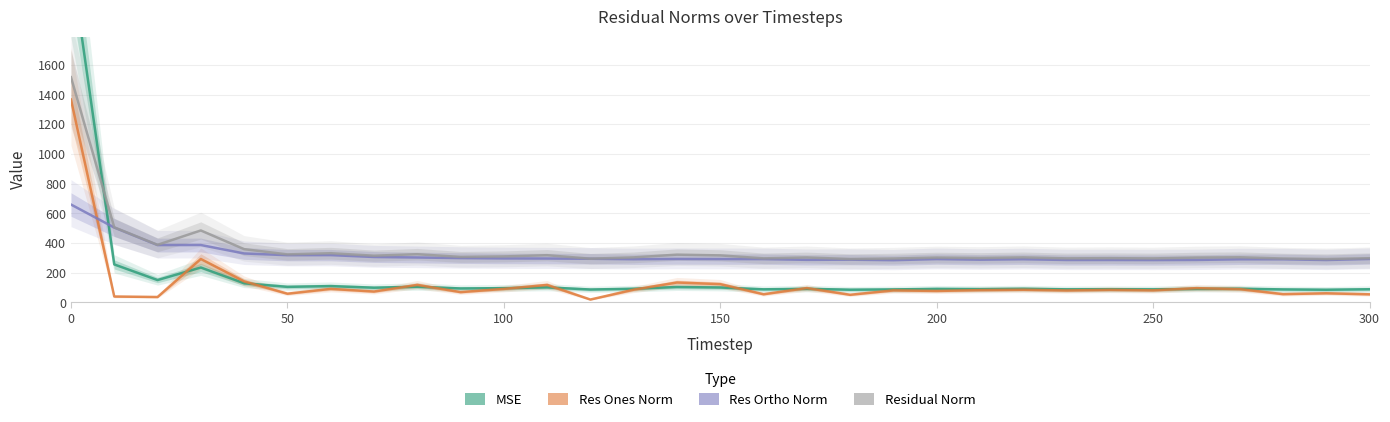

Rank the series by their maximum value, from highest to lowest.

mse, residual_norm, res_ones_norm, res_ortho_norm